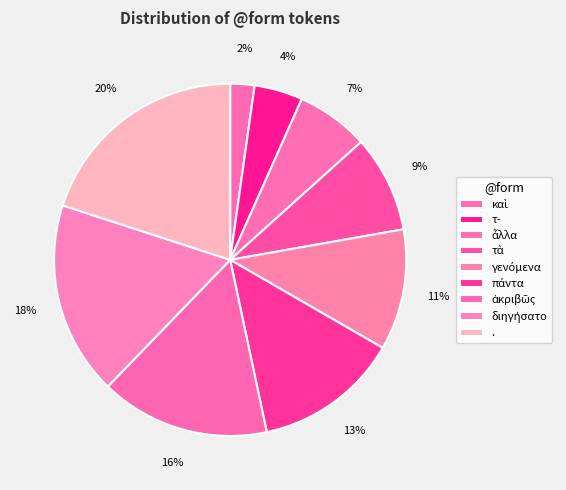

What is the largest slice in the pie chart?

.